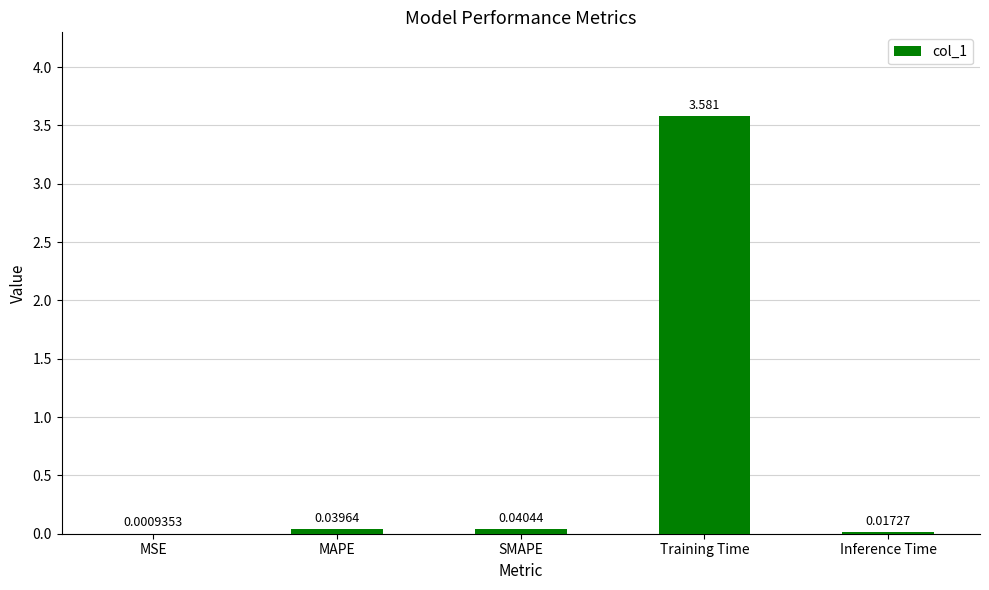

Which label corresponds to the largest value in the chart?

Training Time